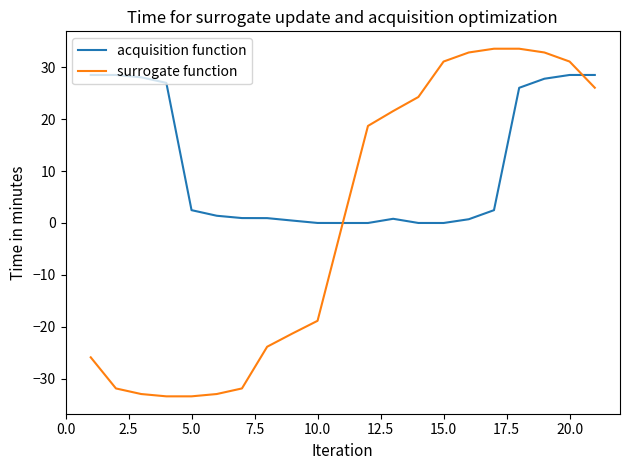

What is the maximum value for surrogate function?

33.6